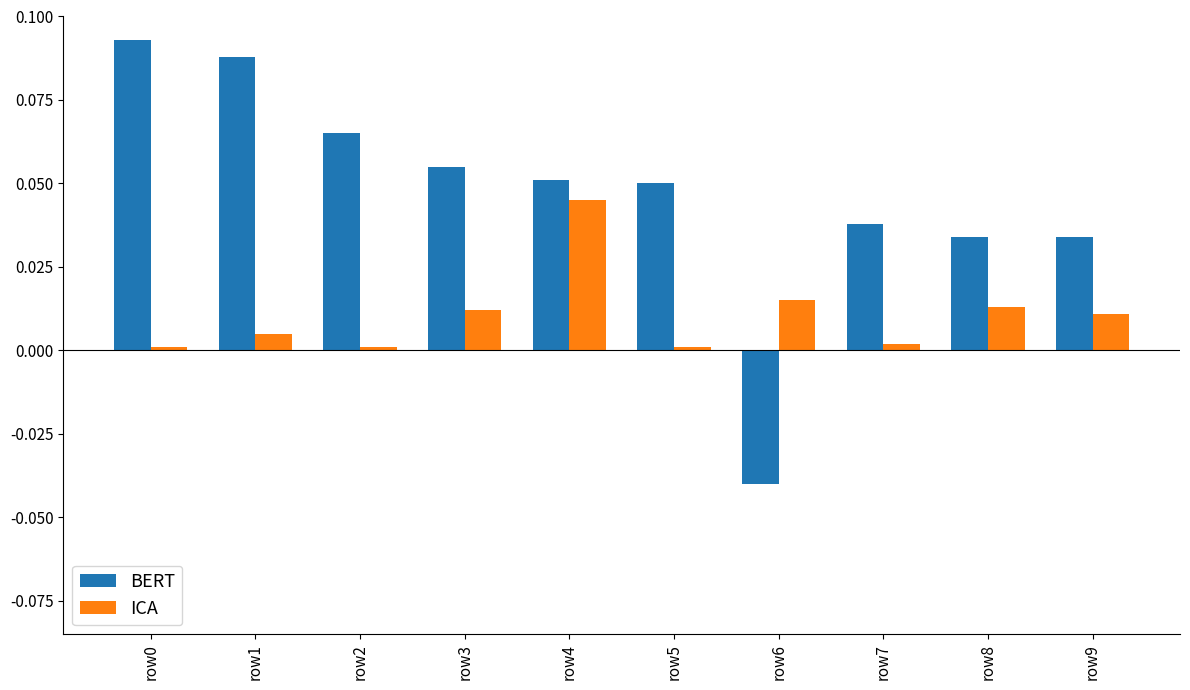

Between row1 and row5, which series saw the biggest shift?

BERT